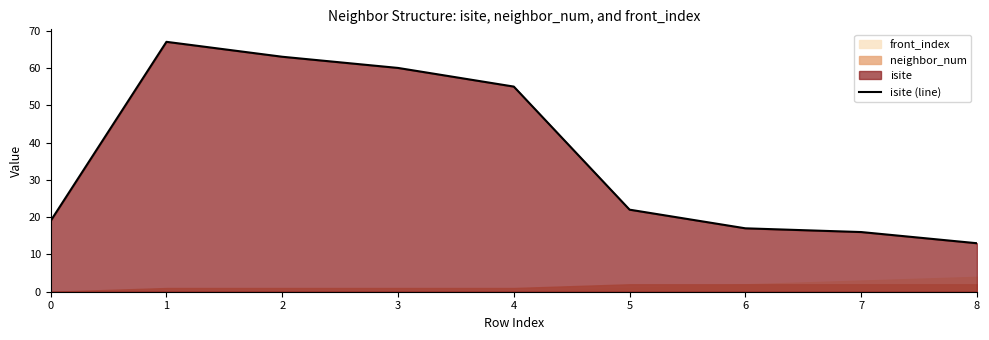

How many points are higher than both their immediate neighbors (excluding endpoints)?

1